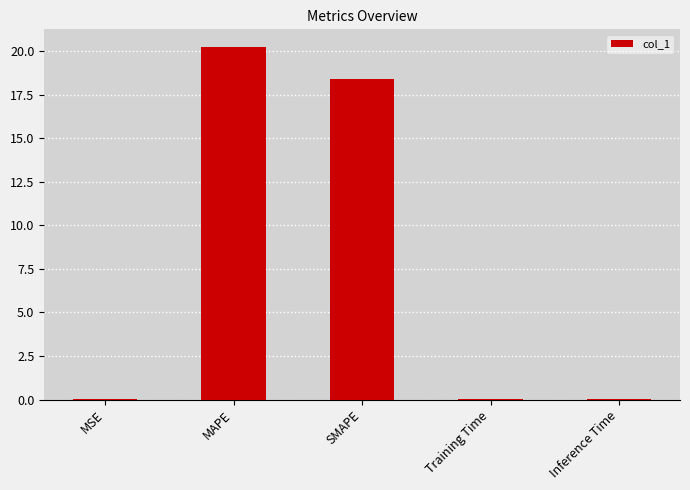

At which label is the value closest to 10?

SMAPE